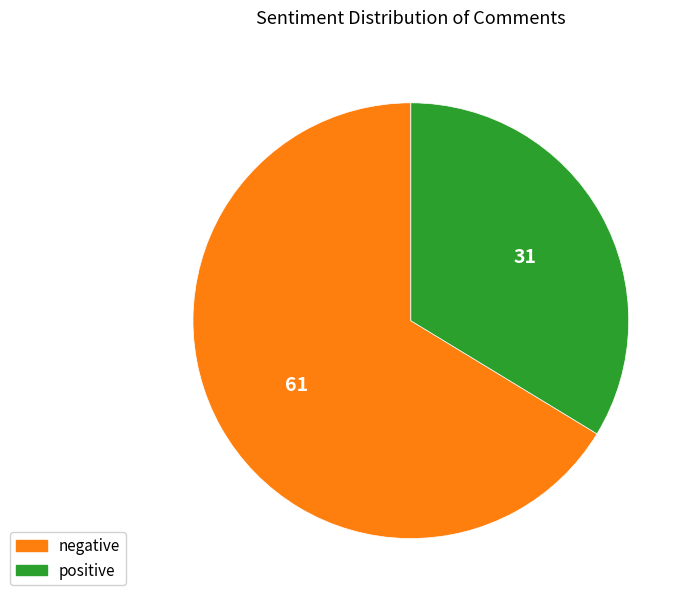

The negative slice represents 77% of the pie. True or false?

False